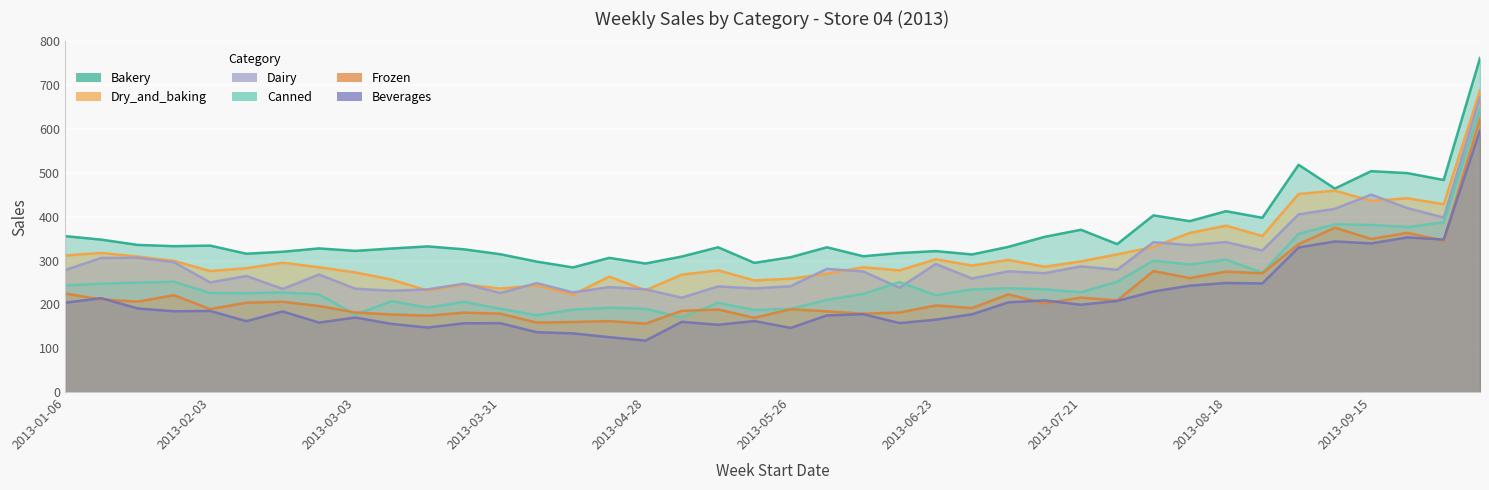

Reading left to right, list all the values displayed in this chart.

Bakery: 2013-01-06=355.8	2013-01-13=347.8	2013-01-20=335.8	2013-01-27=332.9	2013-02-03=334.1	2013-02-10=315.6	2013-02-17=320.1	2013-02-24=327.7	2013-03-03=322.1	2013-03-10=327.6	2013-03-17=332.3	2013-03-24=325.7	2013-03-31=314.5	2013-04-07=297.6	2013-04-14=284.3	2013-04-21=306.2	2013-04-28=293.3	2013-05-05=309.2	2013-05-12=330.3	2013-05-19=294.8	2013-05-26=307.6	2013-06-02=330.3	2013-06-09=309.9	2013-06-16=317.2	2013-06-23=321.6	2013-06-30=314.0	2013-07-07=331.3	2013-07-14=354.1	2013-07-21=370.3	2013-07-28=337.6	2013-08-04=403.2	2013-08-11=389.9	2013-08-18=412.7	2013-08-25=397.6	2013-09-01=518.5	2013-09-08=464.3	2013-09-15=504.0	2013-09-22=499.6	2013-09-29=483.8	2013-10-06=762.1
Dry_and_baking: 2013-01-06=311.7	2013-01-13=317.5	2013-01-20=309.1	2013-01-27=299.4	2013-02-03=276.0	2013-02-10=282.6	2013-02-17=295.1	2013-02-24=284.8	2013-03-03=273.0	2013-03-10=256.6	2013-03-17=231.3	2013-03-24=245.7	2013-03-31=236.2	2013-04-07=243.5	2013-04-14=222.4	2013-04-21=263.3	2013-04-28=232.4	2013-05-05=268.0	2013-05-12=277.5	2013-05-19=254.8	2013-05-26=258.6	2013-06-02=269.9	2013-06-09=284.7	2013-06-16=277.6	2013-06-23=303.1	2013-06-30=288.6	2013-07-07=301.5	2013-07-14=285.9	2013-07-21=298.2	2013-07-28=314.3	2013-08-04=331.1	2013-08-11=363.1	2013-08-18=379.6	2013-08-25=356.0	2013-09-01=451.9	2013-09-08=459.6	2013-09-15=436.3	2013-09-22=442.1	2013-09-29=428.5	2013-10-06=688.5
Dairy: 2013-01-06=278.3	2013-01-13=305.9	2013-01-20=306.5	2013-01-27=296.3	2013-02-03=250.1	2013-02-10=264.8	2013-02-17=235.2	2013-02-24=268.0	2013-03-03=235.9	2013-03-10=231.0	2013-03-17=234.3	2013-03-24=247.3	2013-03-31=226.0	2013-04-07=248.6	2013-04-14=227.4	2013-04-21=239.5	2013-04-28=234.3	2013-05-05=215.3	2013-05-12=241.0	2013-05-19=236.5	2013-05-26=241.5	2013-06-02=281.0	2013-06-09=275.1	2013-06-16=238.1	2013-06-23=292.1	2013-06-30=259.1	2013-07-07=275.4	2013-07-14=271.1	2013-07-21=286.8	2013-07-28=278.9	2013-08-04=342.0	2013-08-11=335.0	2013-08-18=342.1	2013-08-25=323.0	2013-09-01=405.4	2013-09-08=418.1	2013-09-15=450.5	2013-09-22=419.7	2013-09-29=398.0	2013-10-06=672.7
Canned: 2013-01-06=243.2	2013-01-13=247.4	2013-01-20=249.7	2013-01-27=251.8	2013-02-03=226.1	2013-02-10=225.7	2013-02-17=227.3	2013-02-24=223.0	2013-03-03=176.9	2013-03-10=207.4	2013-03-17=192.9	2013-03-24=205.9	2013-03-31=190.0	2013-04-07=175.2	2013-04-14=188.1	2013-04-21=192.4	2013-04-28=190.0	2013-05-05=170.2	2013-05-12=203.7	2013-05-19=187.3	2013-05-26=189.8	2013-06-02=210.4	2013-06-09=224.1	2013-06-16=250.8	2013-06-23=220.9	2013-06-30=234.3	2013-07-07=237.0	2013-07-14=234.5	2013-07-21=227.8	2013-07-28=251.8	2013-08-04=300.0	2013-08-11=290.9	2013-08-18=302.3	2013-08-25=272.1	2013-09-01=361.0	2013-09-08=382.8	2013-09-15=381.4	2013-09-22=376.5	2013-09-29=387.2	2013-10-06=645.9
Frozen: 2013-01-06=224.9	2013-01-13=211.5	2013-01-20=206.3	2013-01-27=221.0	2013-02-03=189.4	2013-02-10=204.0	2013-02-17=206.0	2013-02-24=196.4	2013-03-03=181.7	2013-03-10=176.9	2013-03-17=174.4	2013-03-24=181.2	2013-03-31=178.8	2013-04-07=158.6	2013-04-14=159.9	2013-04-21=162.0	2013-04-28=156.2	2013-05-05=185.3	2013-05-12=188.5	2013-05-19=169.3	2013-05-26=189.0	2013-06-02=184.2	2013-06-09=178.7	2013-06-16=181.6	2013-06-23=197.7	2013-06-30=191.8	2013-07-07=223.0	2013-07-14=202.2	2013-07-21=215.6	2013-07-28=208.8	2013-08-04=276.2	2013-08-11=260.1	2013-08-18=274.9	2013-08-25=270.9	2013-09-01=337.6	2013-09-08=375.0	2013-09-15=349.4	2013-09-22=363.4	2013-09-29=345.5	2013-10-06=623.7
Beverages: 2013-01-06=203.8	2013-01-13=214.3	2013-01-20=190.8	2013-01-27=184.3	2013-02-03=185.2	2013-02-10=161.8	2013-02-17=184.0	2013-02-24=158.5	2013-03-03=170.1	2013-03-10=155.5	2013-03-17=147.2	2013-03-24=157.0	2013-03-31=157.2	2013-04-07=136.6	2013-04-14=133.9	2013-04-21=125.3	2013-04-28=117.4	2013-05-05=160.2	2013-05-12=153.6	2013-05-19=162.0	2013-05-26=146.4	2013-06-02=174.9	2013-06-09=177.7	2013-06-16=157.4	2013-06-23=165.2	2013-06-30=177.4	2013-07-07=204.8	2013-07-14=209.1	2013-07-21=199.3	2013-07-28=207.9	2013-08-04=229.5	2013-08-11=242.8	2013-08-18=248.9	2013-08-25=247.8	2013-09-01=329.9	2013-09-08=343.7	2013-09-15=339.2	2013-09-22=352.9	2013-09-29=348.0	2013-10-06=596.9